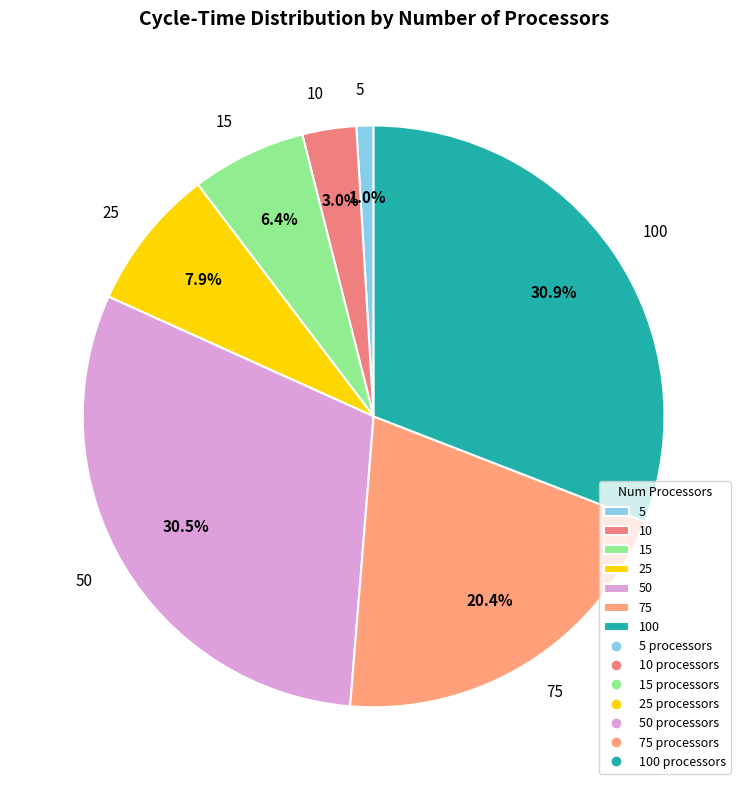

What is the smallest slice in the pie chart?

5